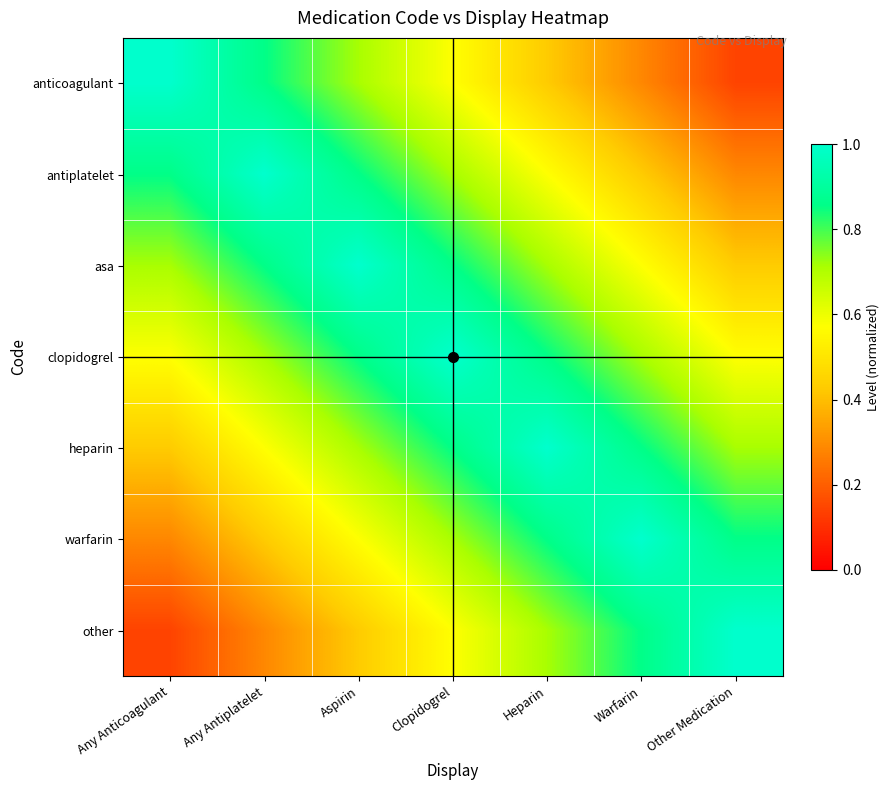

Reading left to right, what are all the values shown in this chart?

anticoagulant: Any Anticoagulant=1.0	Any Antiplatelet=0.9	Aspirin=0.7	Clopidogrel=0.6	Heparin=0.4	Warfarin=0.3	Other Medication=0.1
antiplatelet: Any Anticoagulant=0.9	Any Antiplatelet=1.0	Aspirin=0.9	Clopidogrel=0.7	Heparin=0.6	Warfarin=0.4	Other Medication=0.3
asa: Any Anticoagulant=0.7	Any Antiplatelet=0.9	Aspirin=1.0	Clopidogrel=0.9	Heparin=0.7	Warfarin=0.6	Other Medication=0.4
clopidogrel: Any Anticoagulant=0.6	Any Antiplatelet=0.7	Aspirin=0.9	Clopidogrel=1.0	Heparin=0.9	Warfarin=0.7	Other Medication=0.6
heparin: Any Anticoagulant=0.4	Any Antiplatelet=0.6	Aspirin=0.7	Clopidogrel=0.9	Heparin=1.0	Warfarin=0.9	Other Medication=0.7
warfarin: Any Anticoagulant=0.3	Any Antiplatelet=0.4	Aspirin=0.6	Clopidogrel=0.7	Heparin=0.9	Warfarin=1.0	Other Medication=0.9
other: Any Anticoagulant=0.1	Any Antiplatelet=0.3	Aspirin=0.4	Clopidogrel=0.6	Heparin=0.7	Warfarin=0.9	Other Medication=1.0